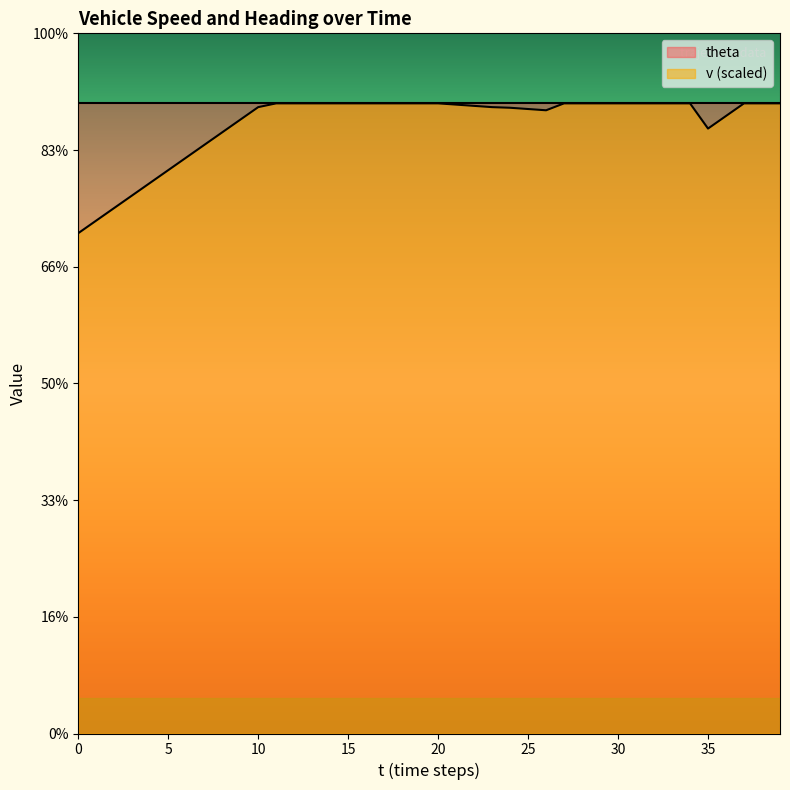

True or false: the data shows 267.6 at 25.

True